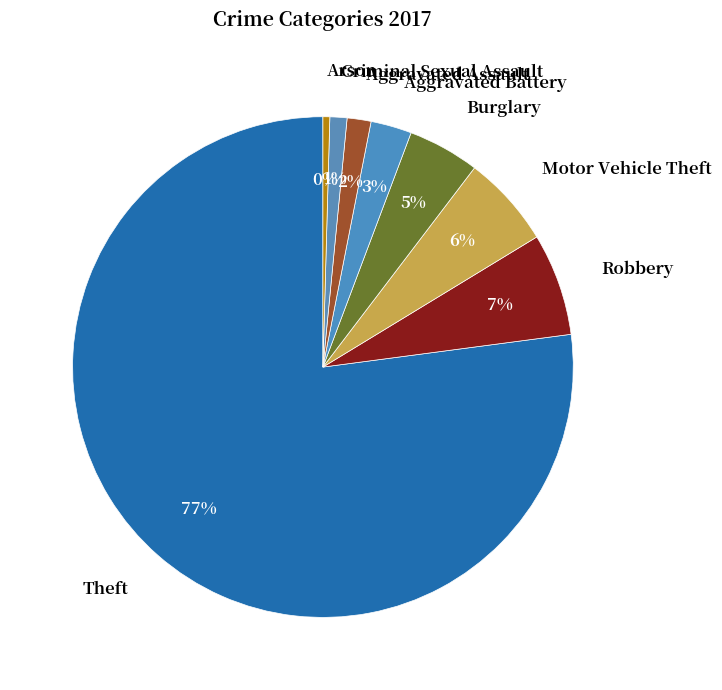

How many slices are in this pie chart?

8